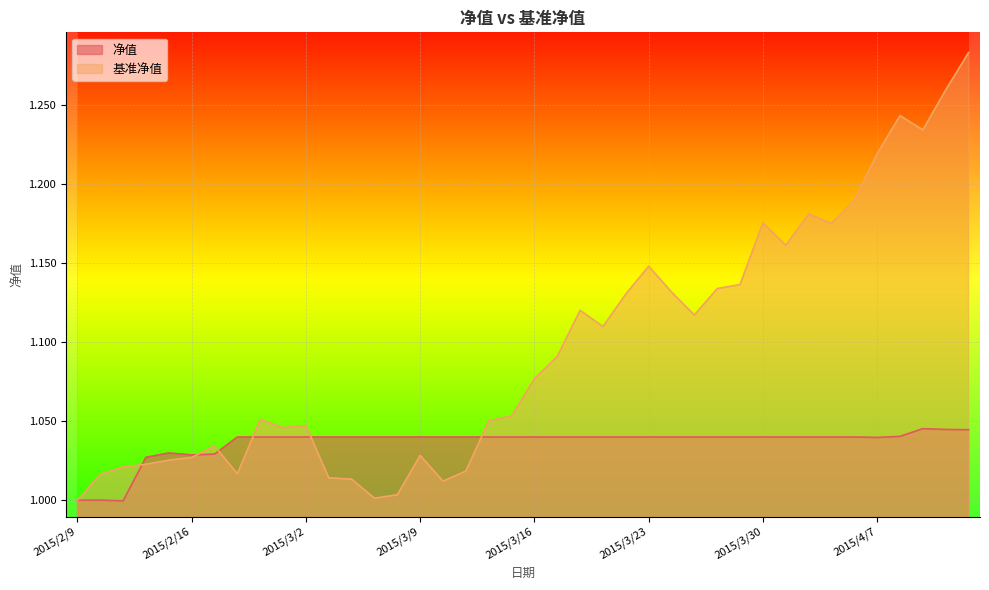

Which label corresponds to the largest value in the chart?

2015/4/13